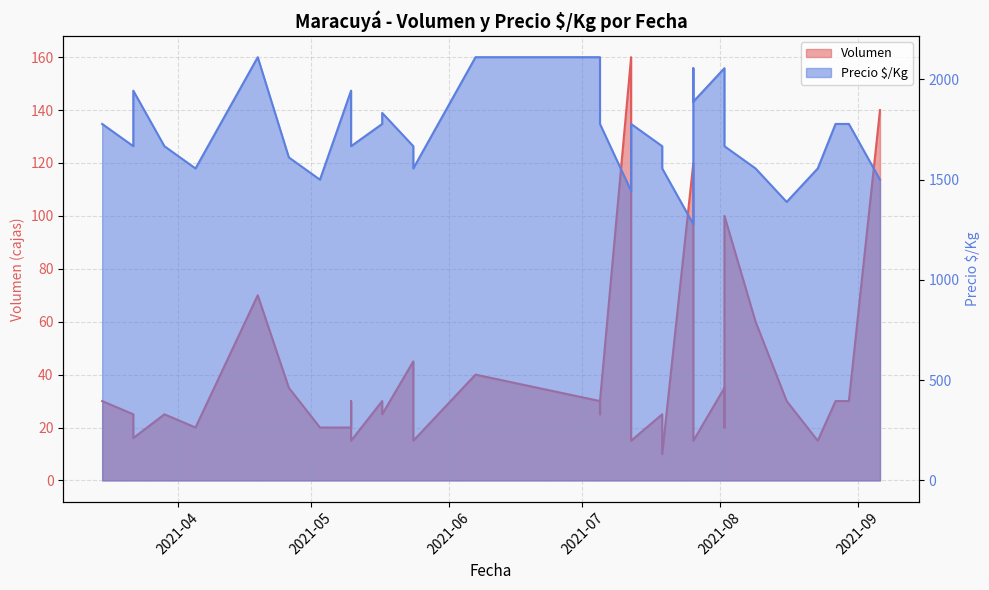

Which category has the highest value across all series?

2021-04-19